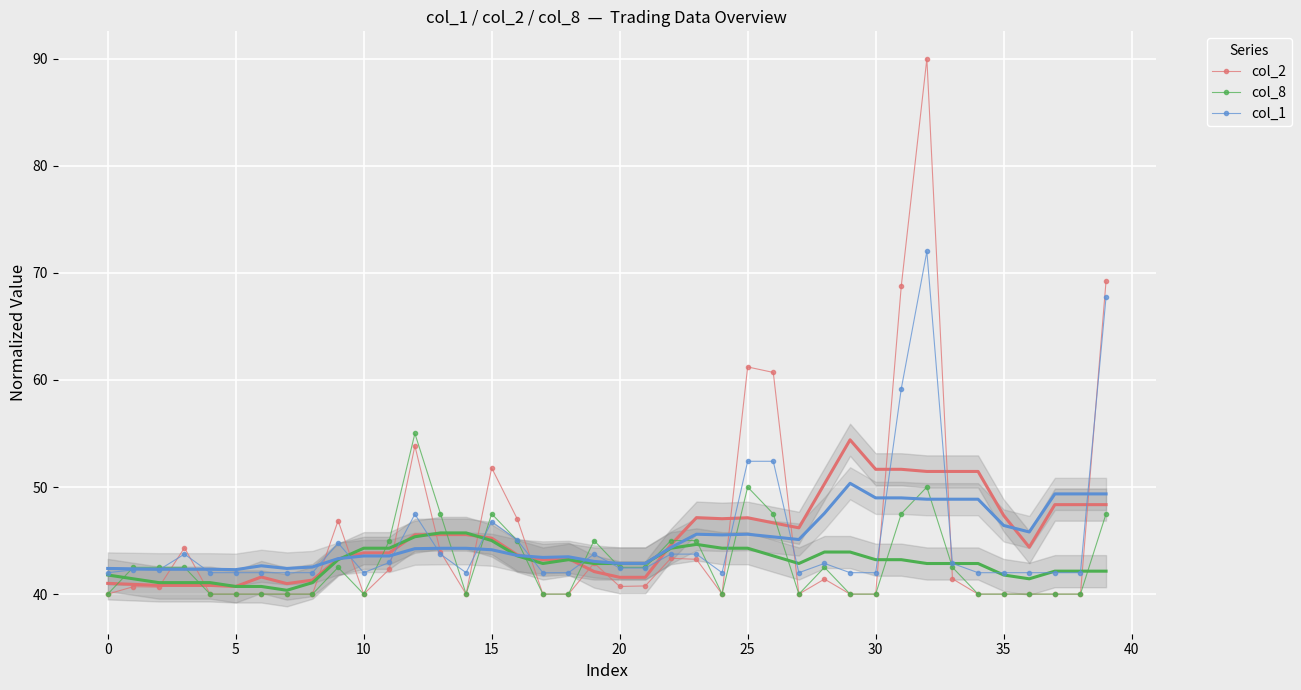

How many lines are shown in the chart?

3